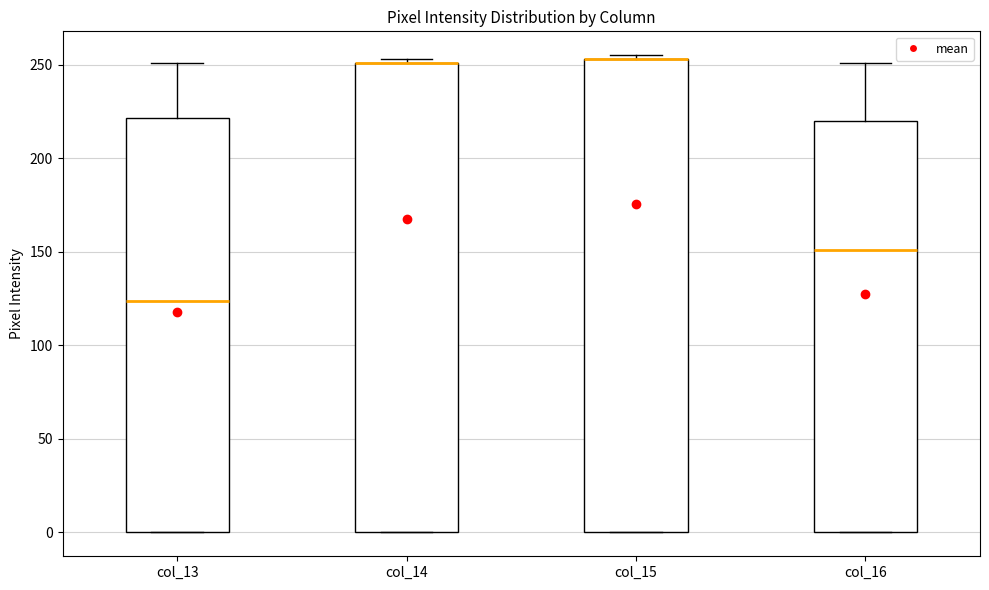

Where is the lower edge of the box for col_14 on the y-axis? The values are not printed on the chart, so give them approximately, as read against the axis.

0